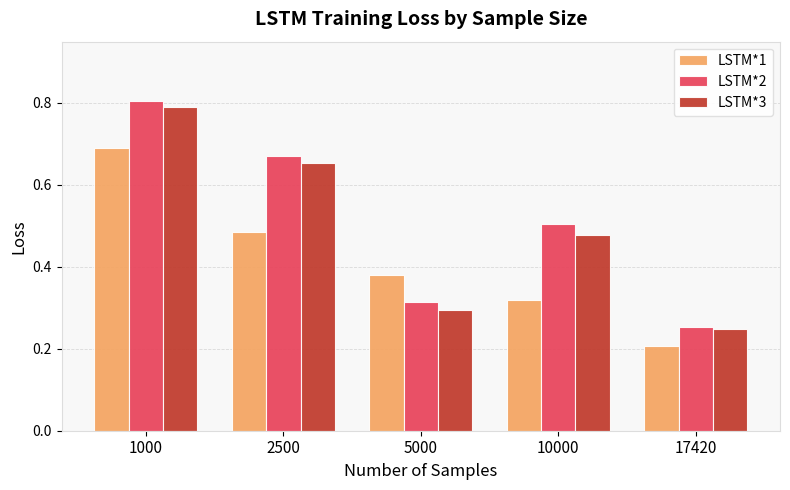

How many distinct data groups are displayed?

3